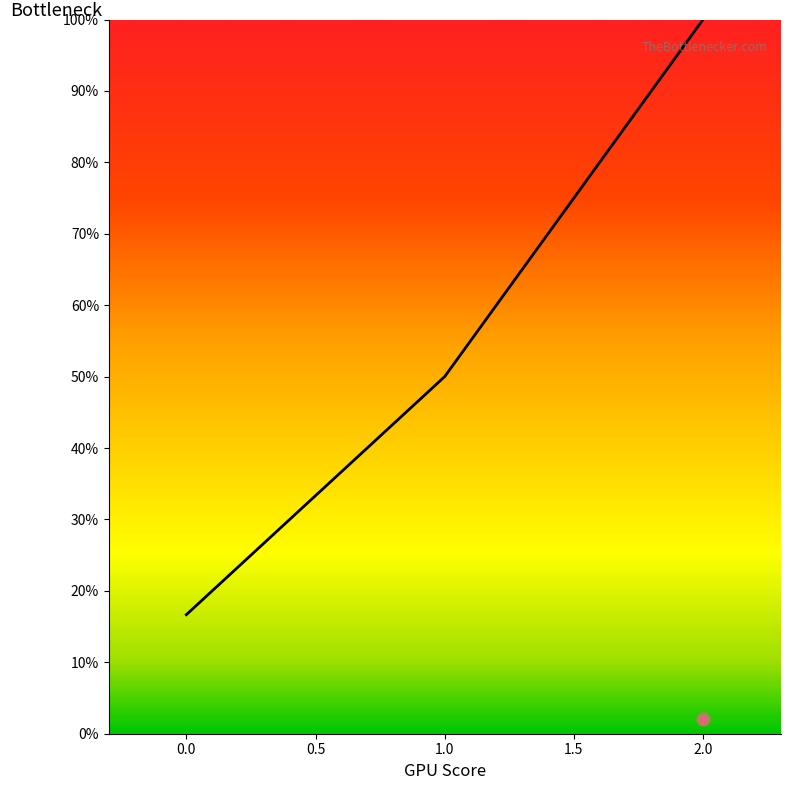

What is the change in value from 1 to 2?

+50.0